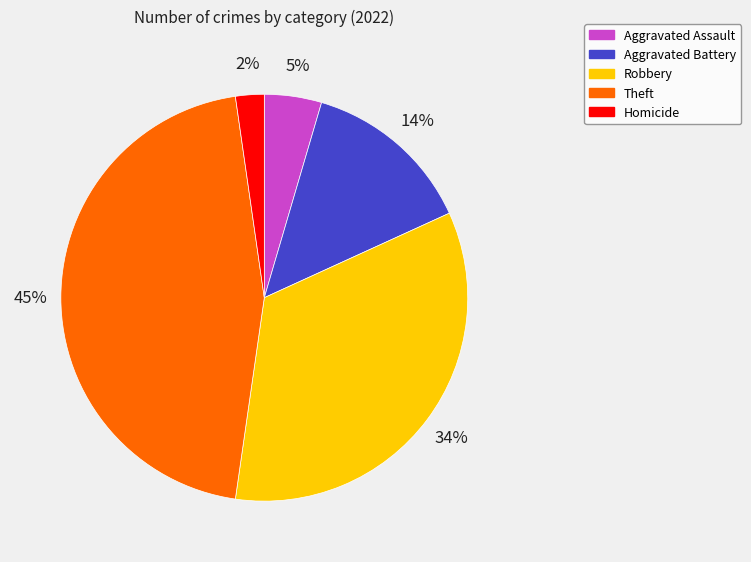

How many segments does this pie chart have?

5